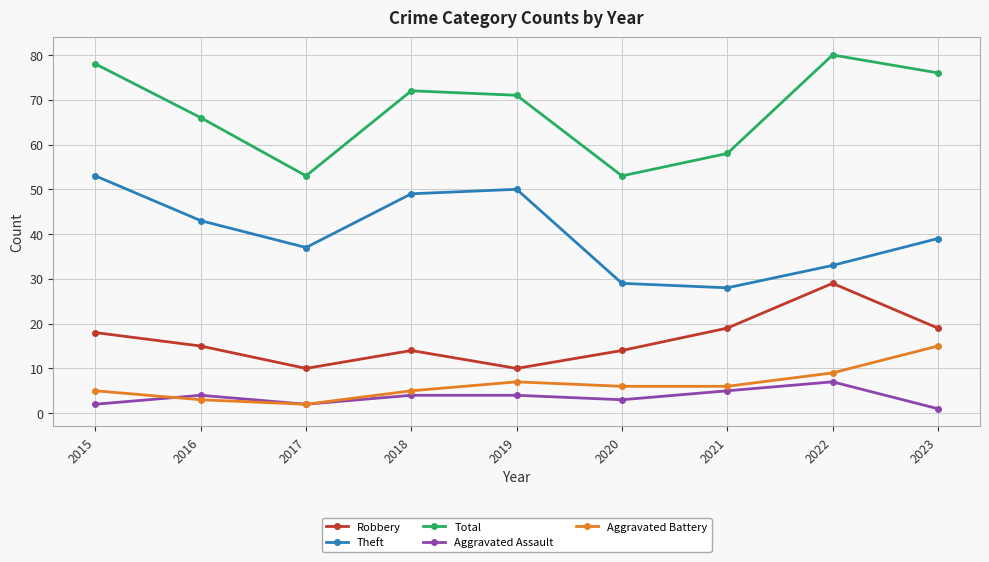

What is the difference between the Aggravated Assault values at 2022 and 2016?

3